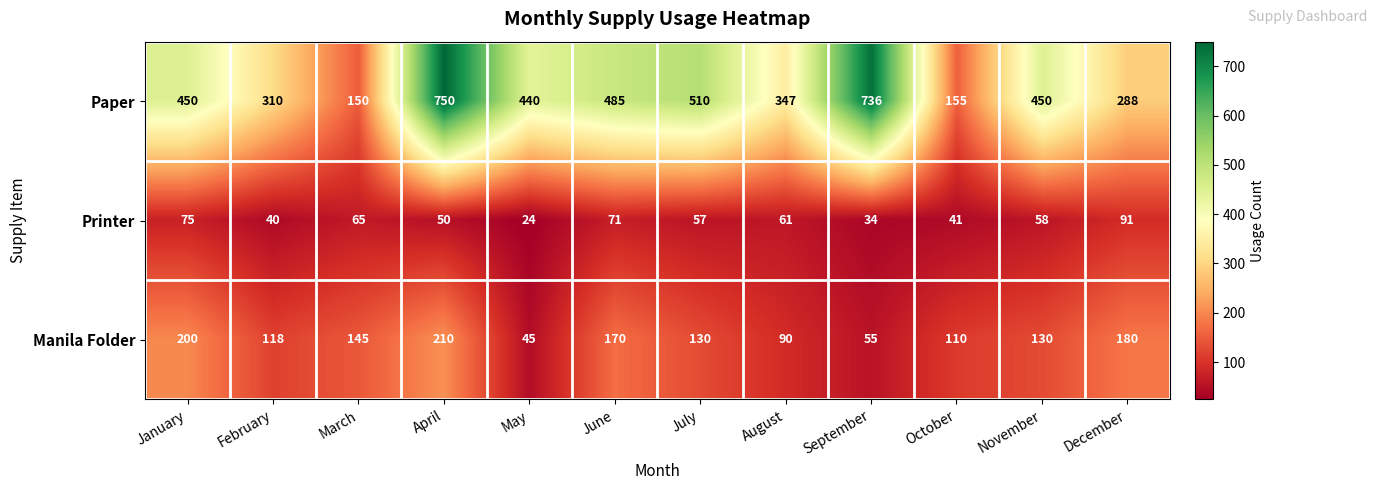

Count the number of data series in this chart.

3